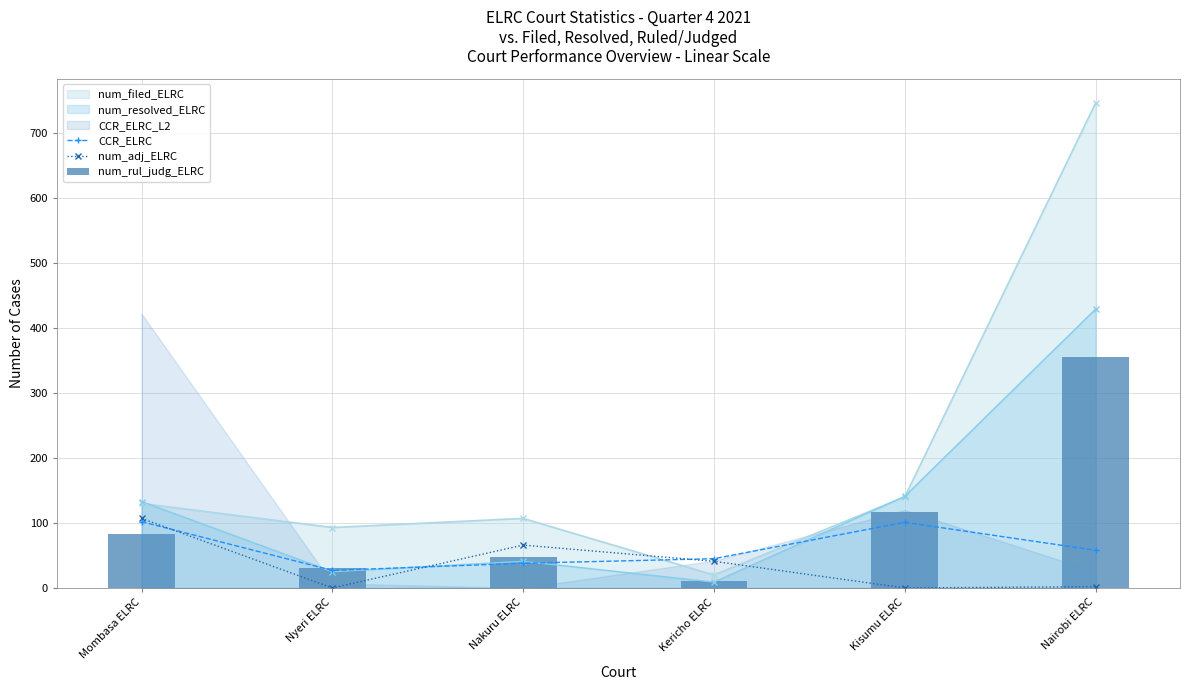

The value of num_adj_ELRC at Kericho ELRC is 41. True or false?

True